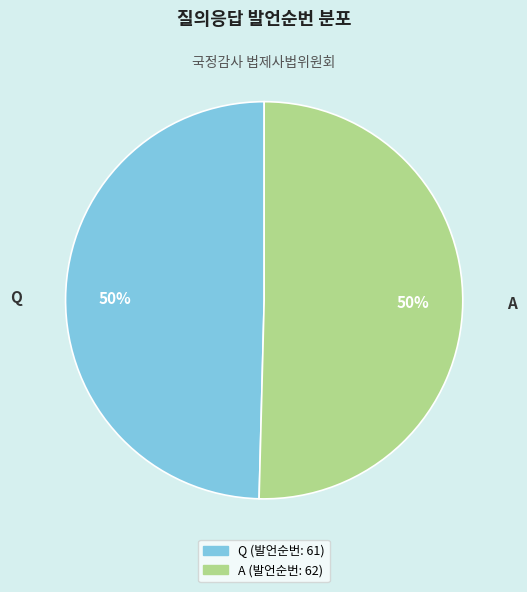

What is the ratio of the value at A to the value at Q?

1.0